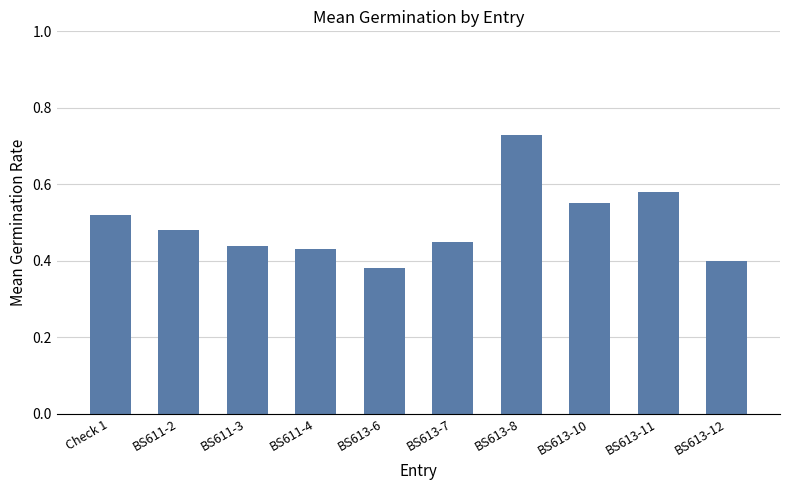

Count the number of data series in this chart.

1